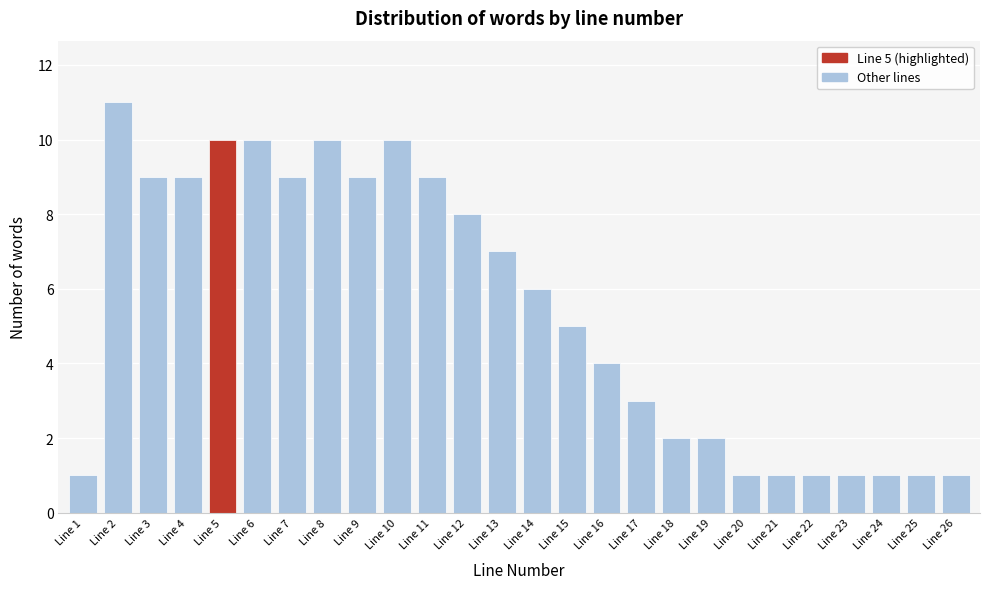

Reading left to right, what are all the values shown in this chart?

Line 1=1	Line 2=11	Line 3=9	Line 4=9	Line 5=10	Line 6=10	Line 7=9	Line 8=10	Line 9=9	Line 10=10	Line 11=9	Line 12=8	Line 13=7	Line 14=6	Line 15=5	Line 16=4	Line 17=3	Line 18=2	Line 19=2	Line 20=1	Line 21=1	Line 22=1	Line 23=1	Line 24=1	Line 25=1	Line 26=1